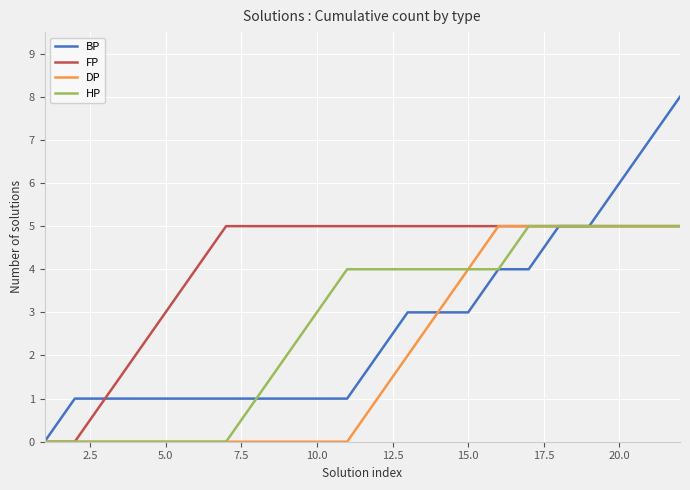

How many lines are shown in the chart?

4